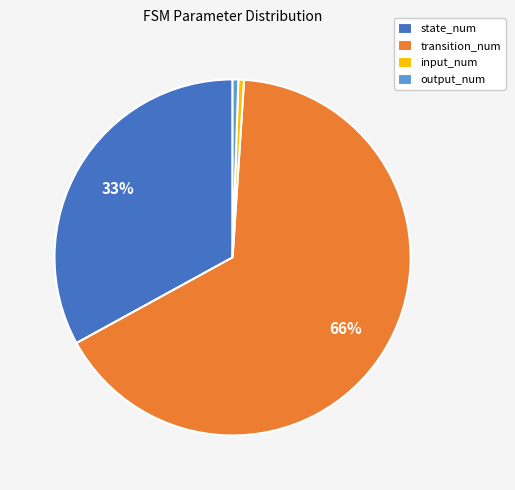

Approximately how many times larger is the value at input_num compared to output_num?

1.0